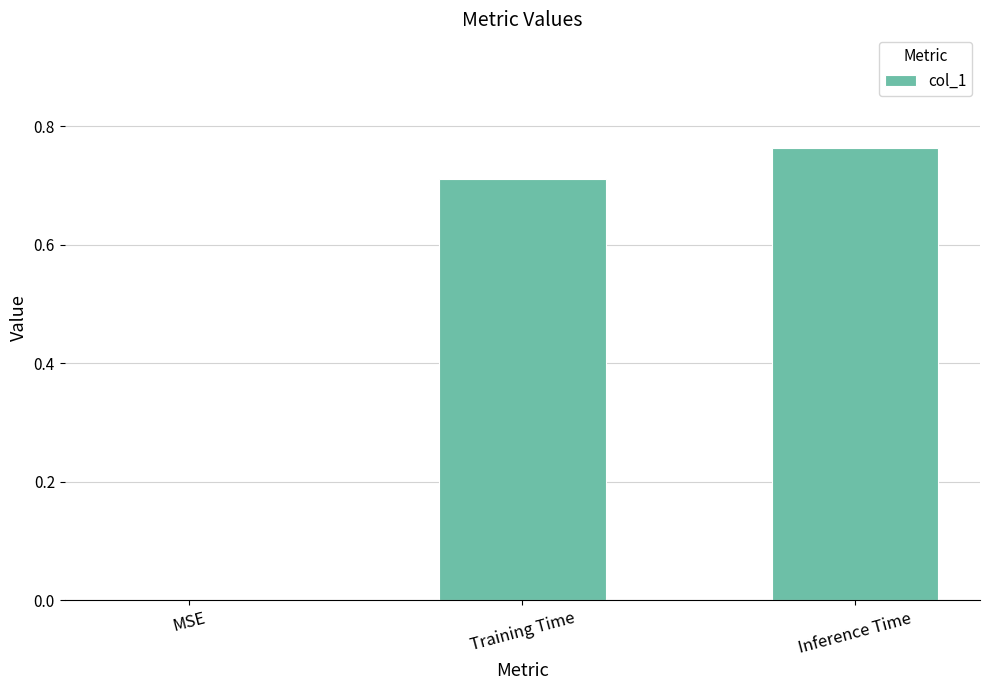

Which category has the highest value across all series?

Inference Time